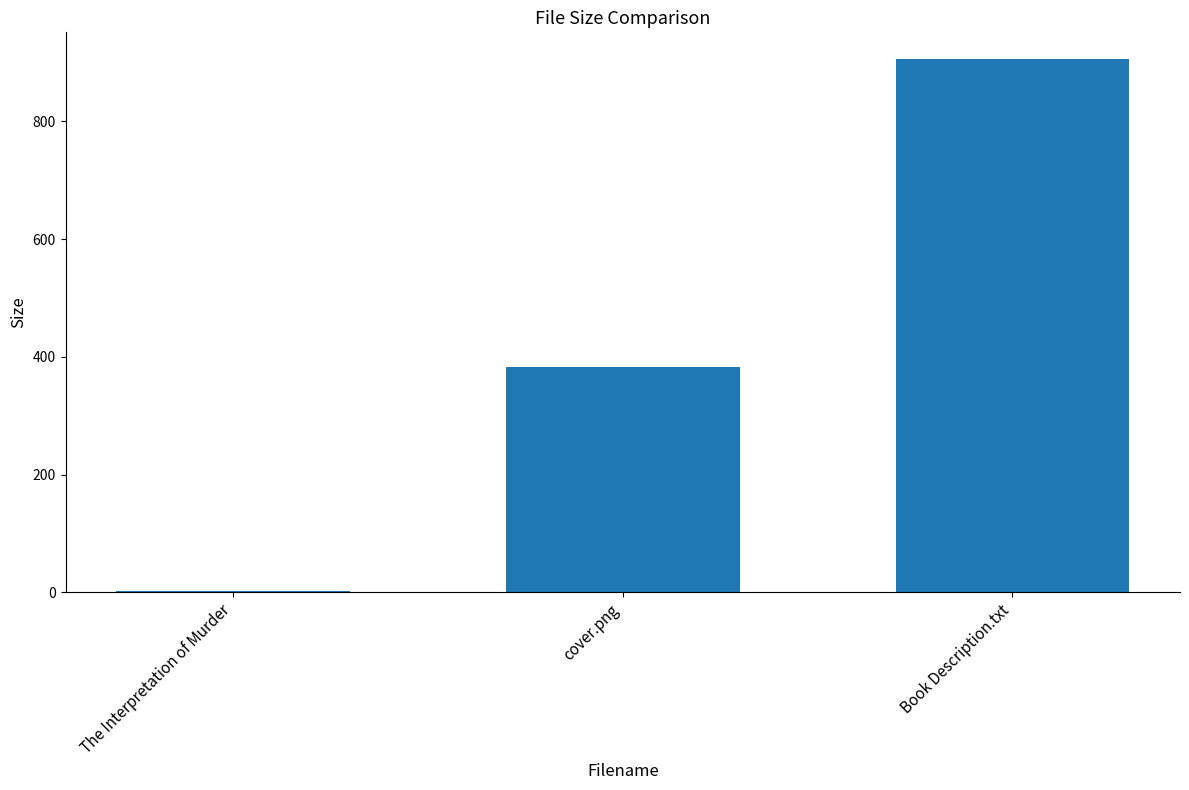

How many data points are above 383?

2